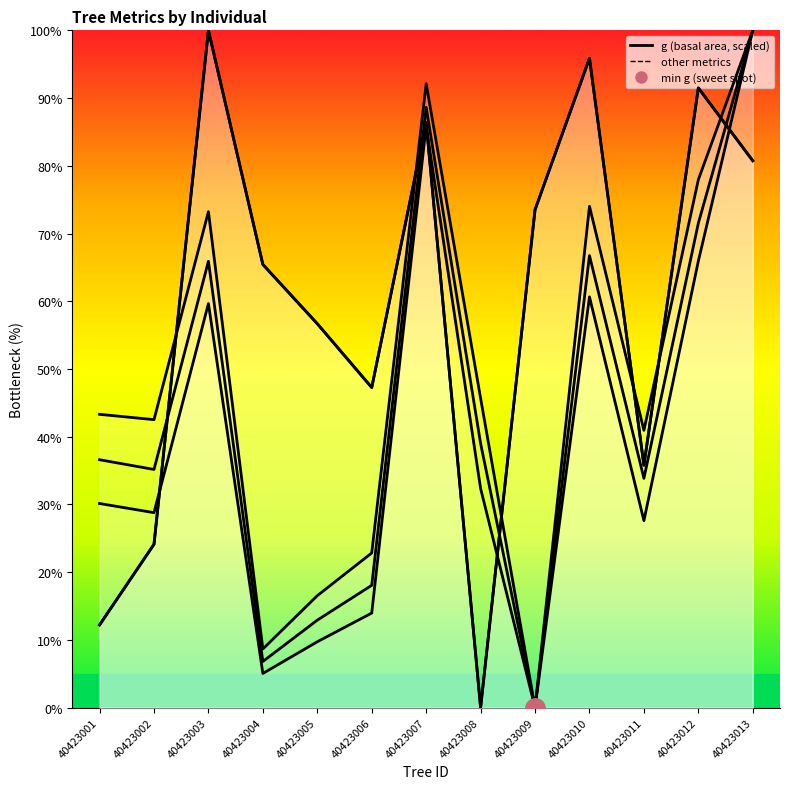

What is the sum of all bal values?

769.5